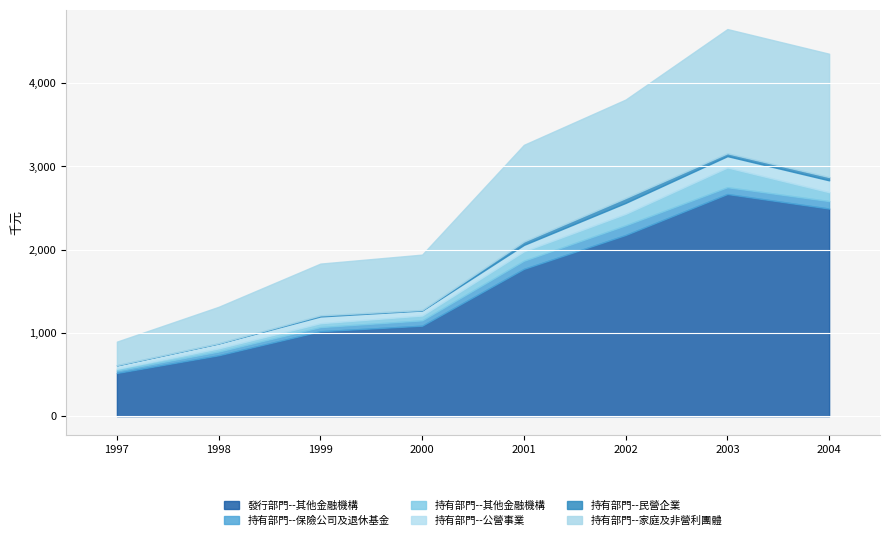

What are all the series names shown in the legend?

發行部門--其他金融機構, 持有部門--保險公司及退休基金, 持有部門--其他金融機構, 持有部門--公營事業, 持有部門--民營企業, 持有部門--家庭及非營利團體